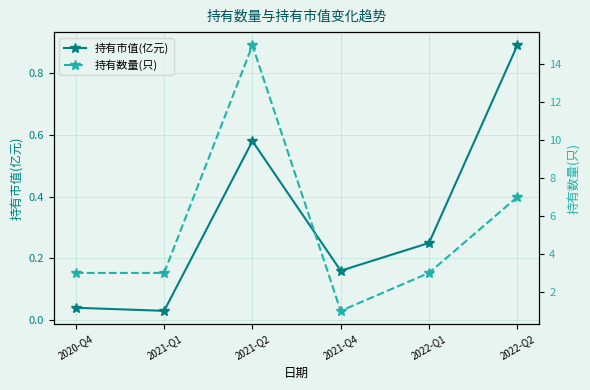

How many categories are shown in the chart?

6